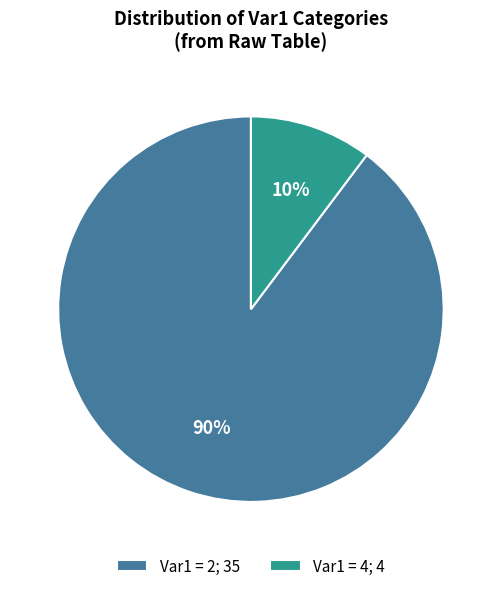

Is it true that Var1 = 2; 35 is 90% of the pie?

True